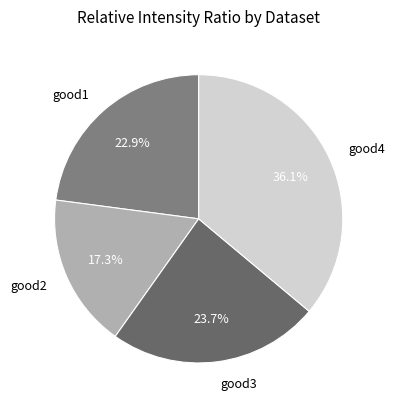

Which slice is the smallest?

good2